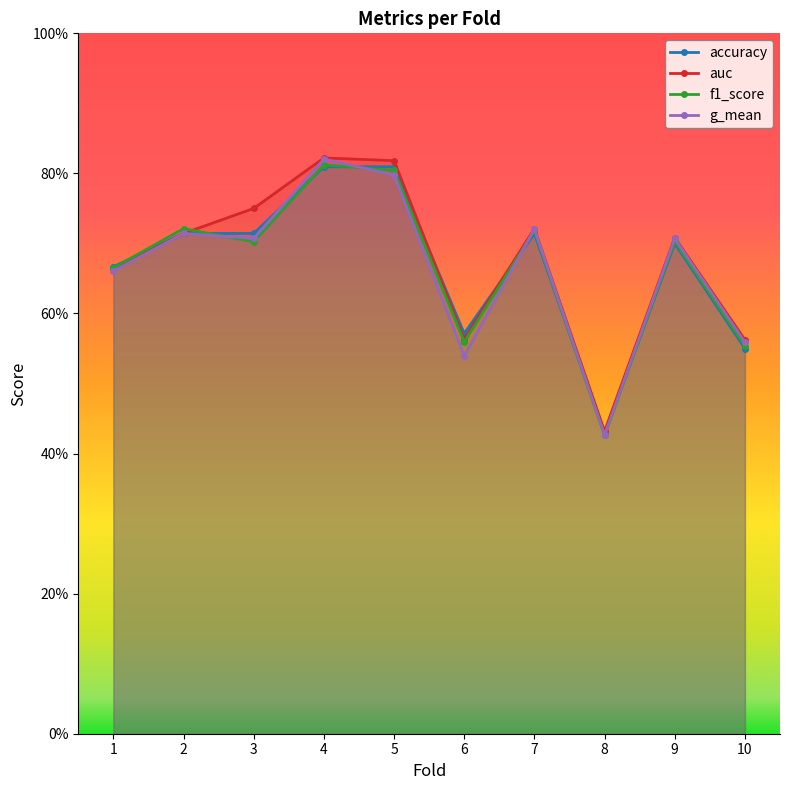

The value of f1_score at 2 is 0.7. True or false?

True